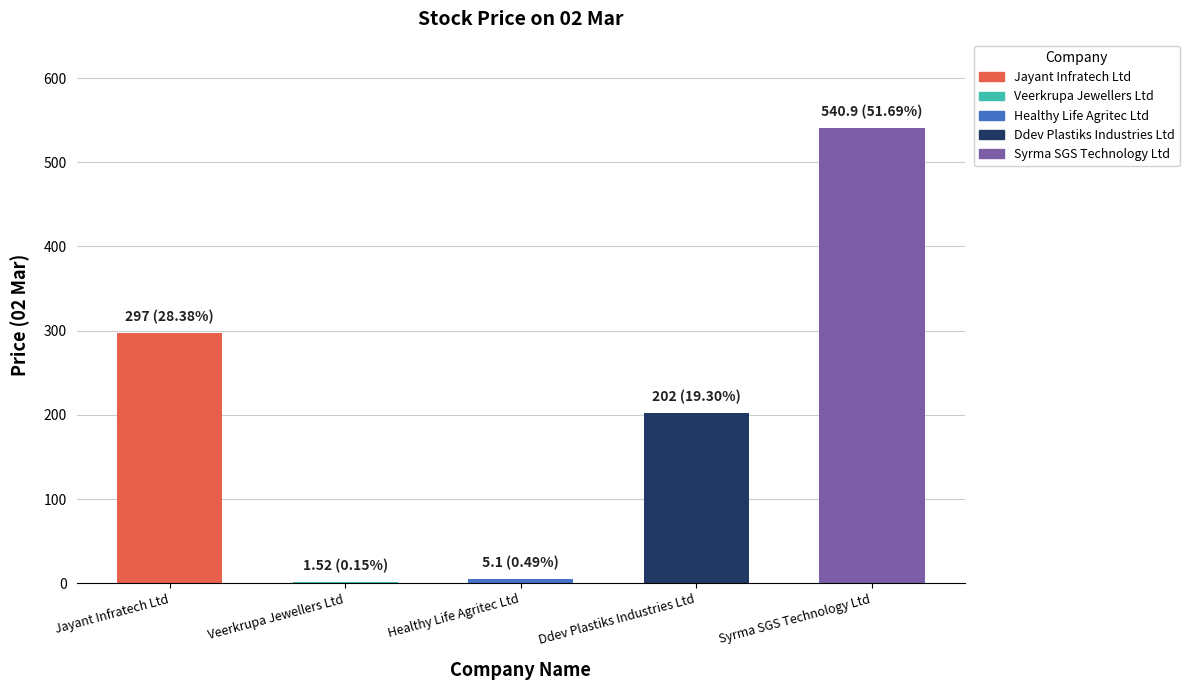

Where is the data nearest to the value 271?

Jayant Infratech Ltd